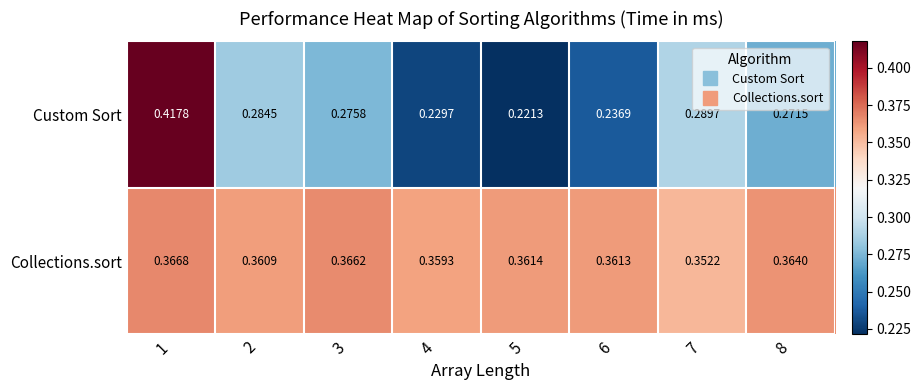

At which category is the sum across all series the highest?

1